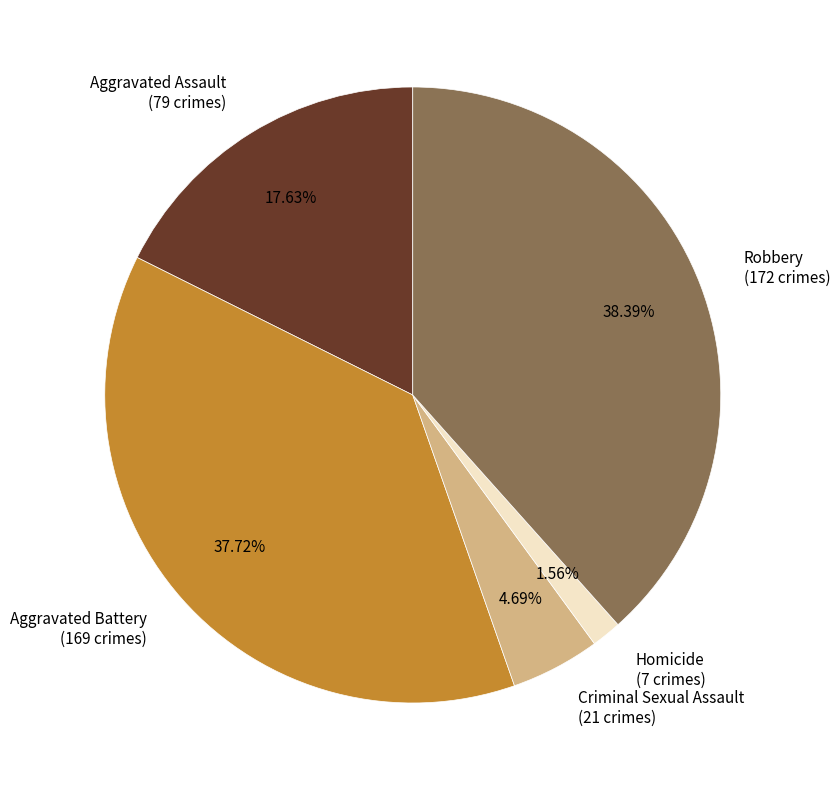

Count the number of slices in the pie.

5